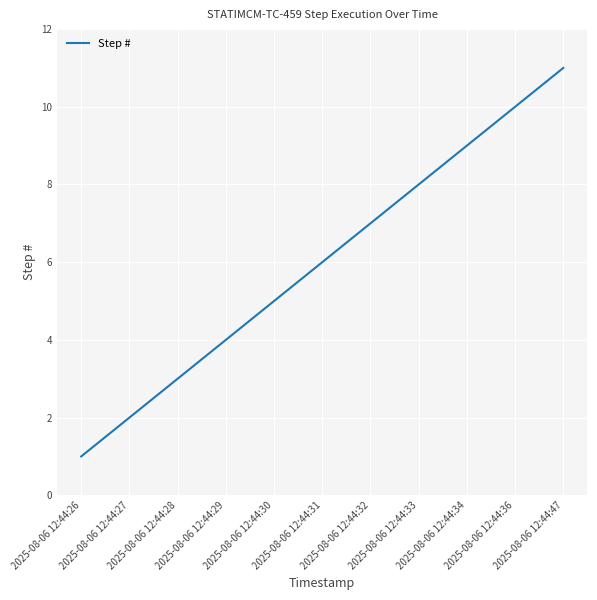

True or false: there are more than 2 points higher than both neighbors.

False